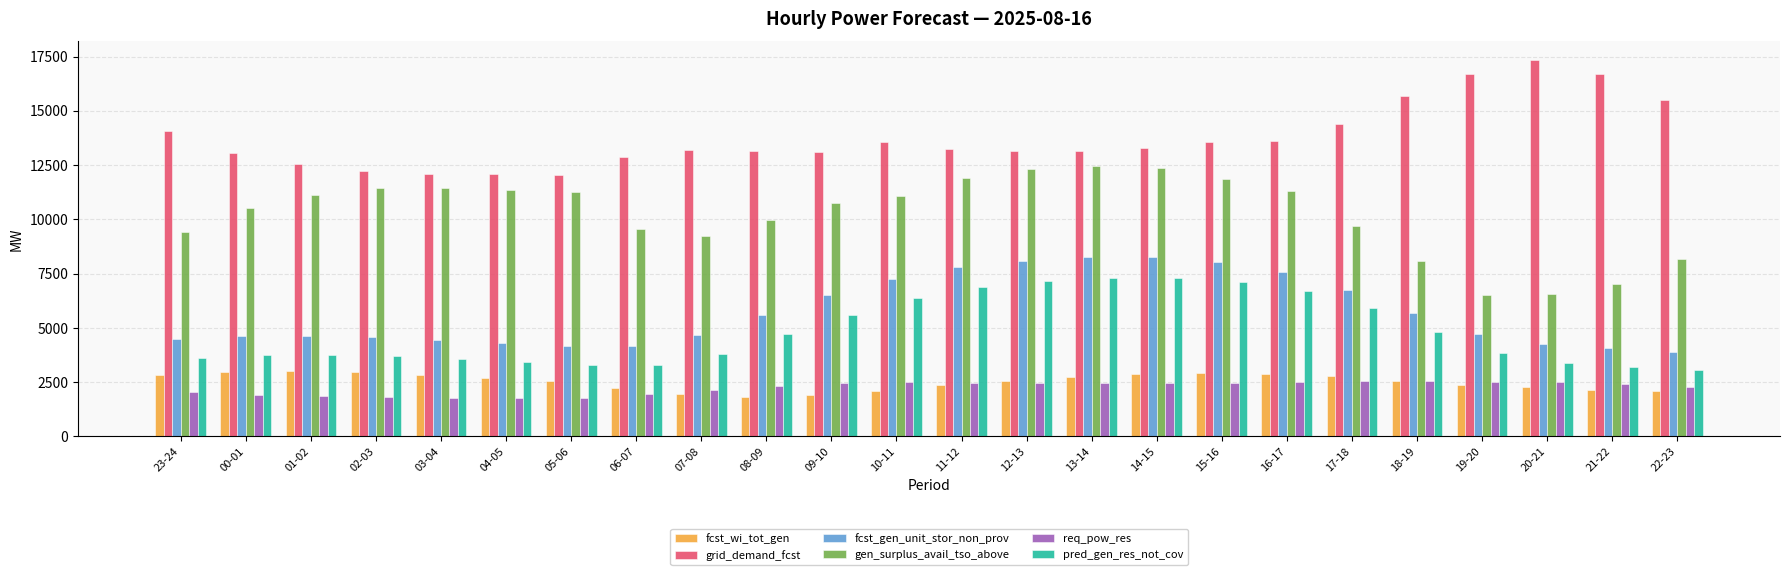

Does the chart contain stacked bars?

No